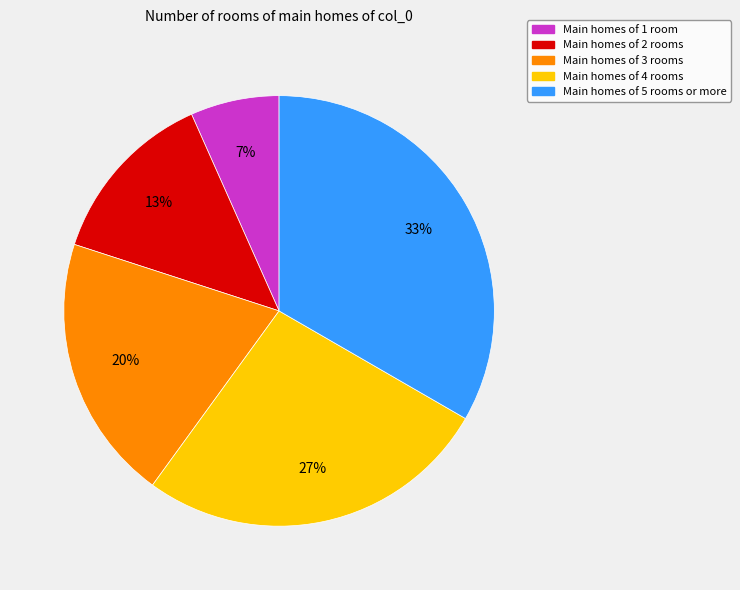

The Main homes of 3 rooms slice represents 20% of the pie. True or false?

True